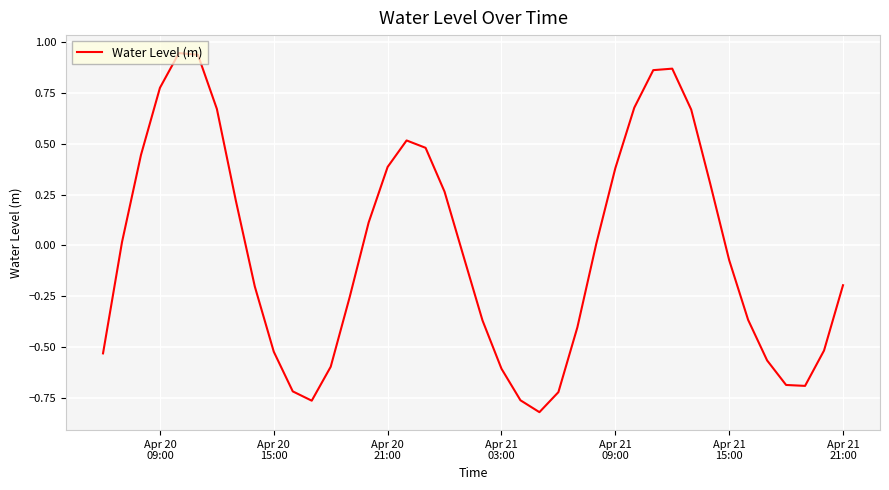

How many negative values are there?

21